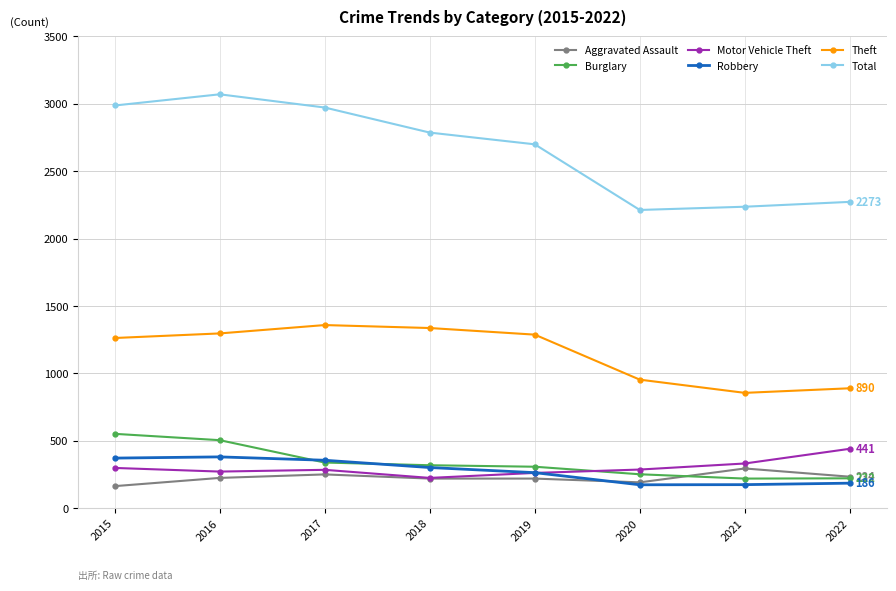

How many distinct data groups are displayed?

6